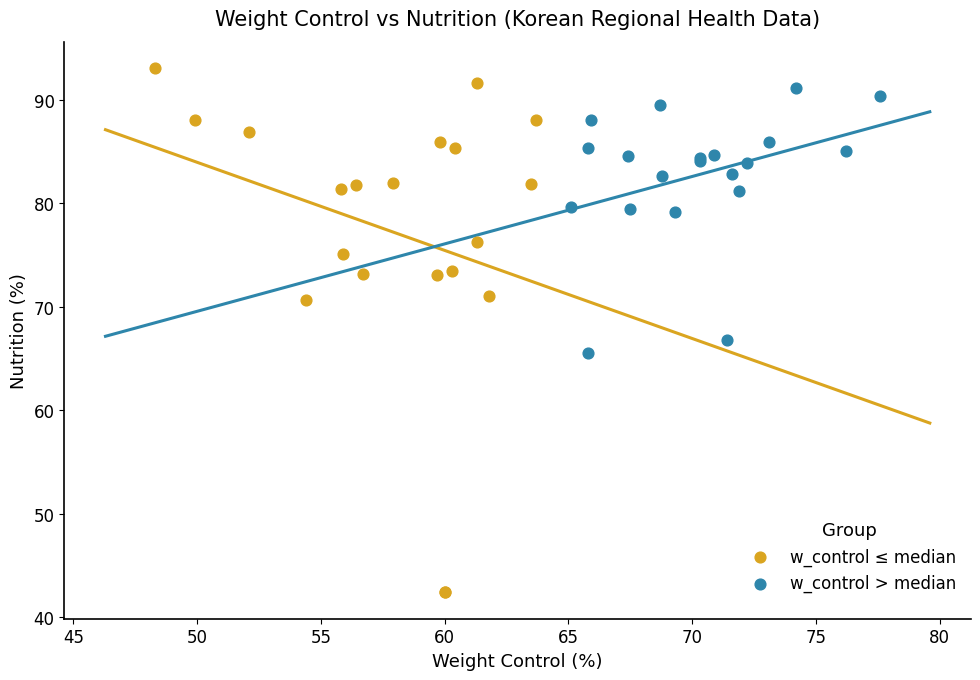

Which series contains the lowest Y value?

w_control ≤ median